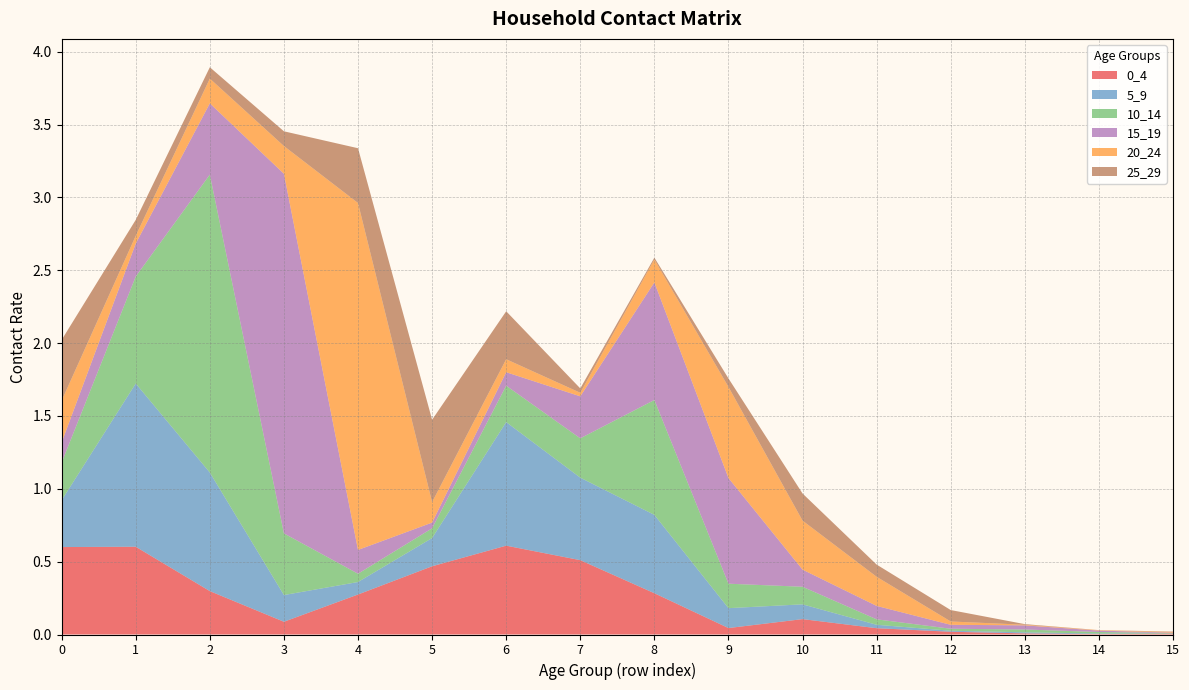

Reading left to right, transcribe all the data shown in this chart.

0_4: 0.6	0.6	0.3	0.1	0.3	0.5	0.6	0.5	0.3	0.0	0.1	0.0	0.0	0.0	0.0	0.0
5_9: 0.3	1.1	0.8	0.2	0.1	0.2	0.8	0.6	0.5	0.1	0.1	0.0	0.0	0.0	0.0	0.0
10_14: 0.3	0.7	2.0	0.4	0.1	0.1	0.2	0.3	0.8	0.2	0.1	0.0	0.0	0.0	0.0	0.0
15_19: 0.1	0.2	0.5	2.5	0.2	0.0	0.1	0.3	0.8	0.7	0.1	0.1	0.0	0.0	0.0	0.0
20_24: 0.3	0.1	0.2	0.2	2.4	0.1	0.1	0.0	0.2	0.6	0.3	0.2	0.0	0.0	0.0	0.0
25_29: 0.4	0.1	0.1	0.1	0.4	0.6	0.3	0.0	0.0	0.1	0.2	0.1	0.1	0.0	0.0	0.0